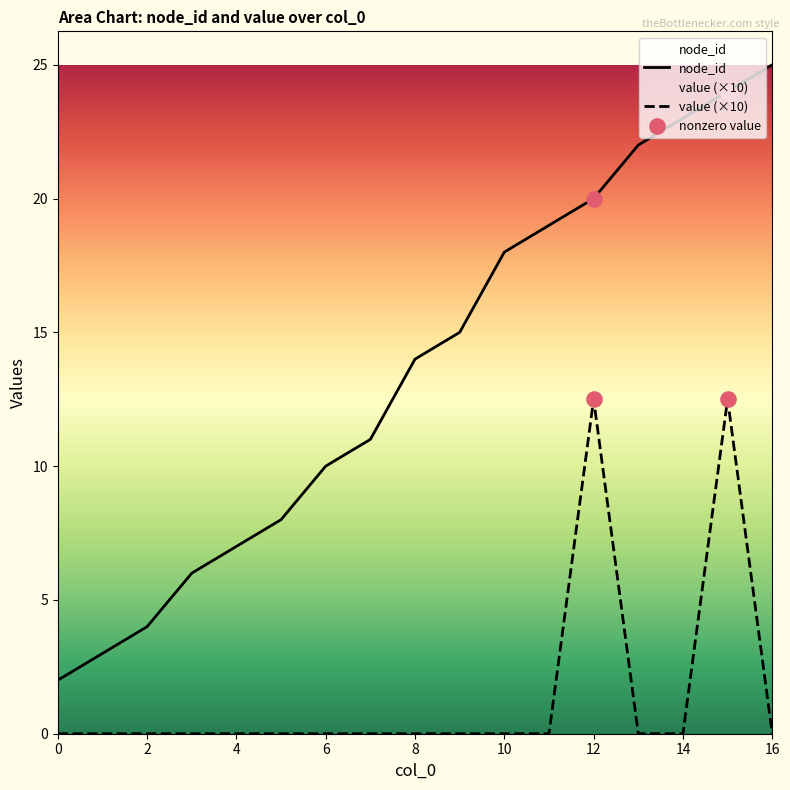

Is the value of value at 16 greater than the value of node_id at 13?

No